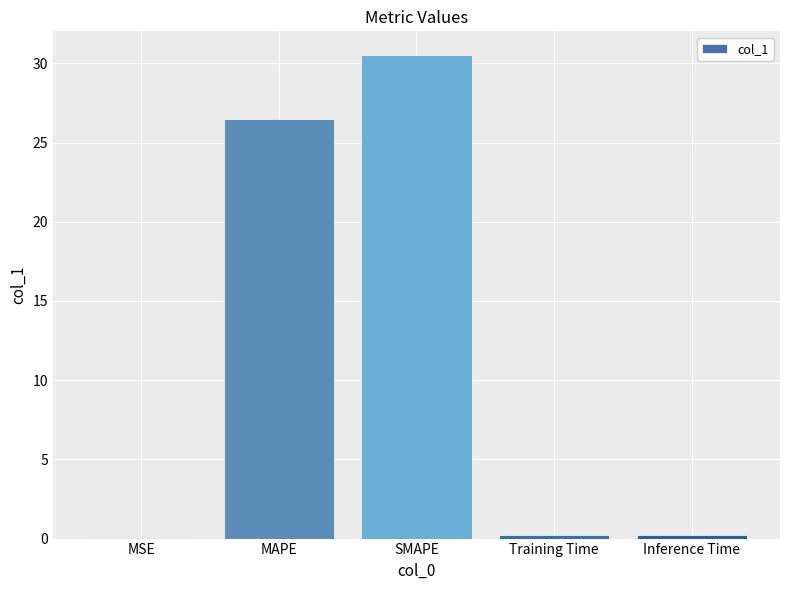

What is the maximum value shown in the chart?

30.5